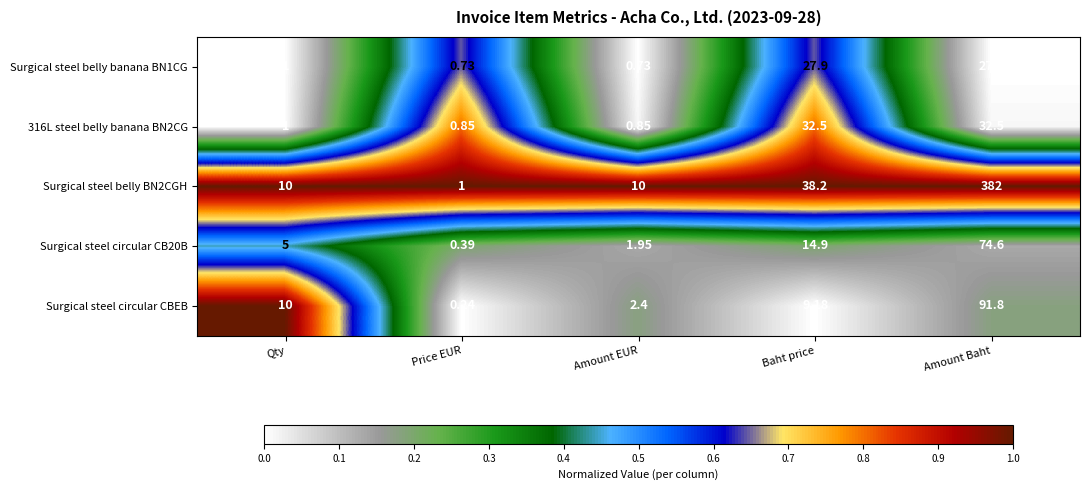

At which label is 316L steel belly banana BN2CG closest to 16?

Qty